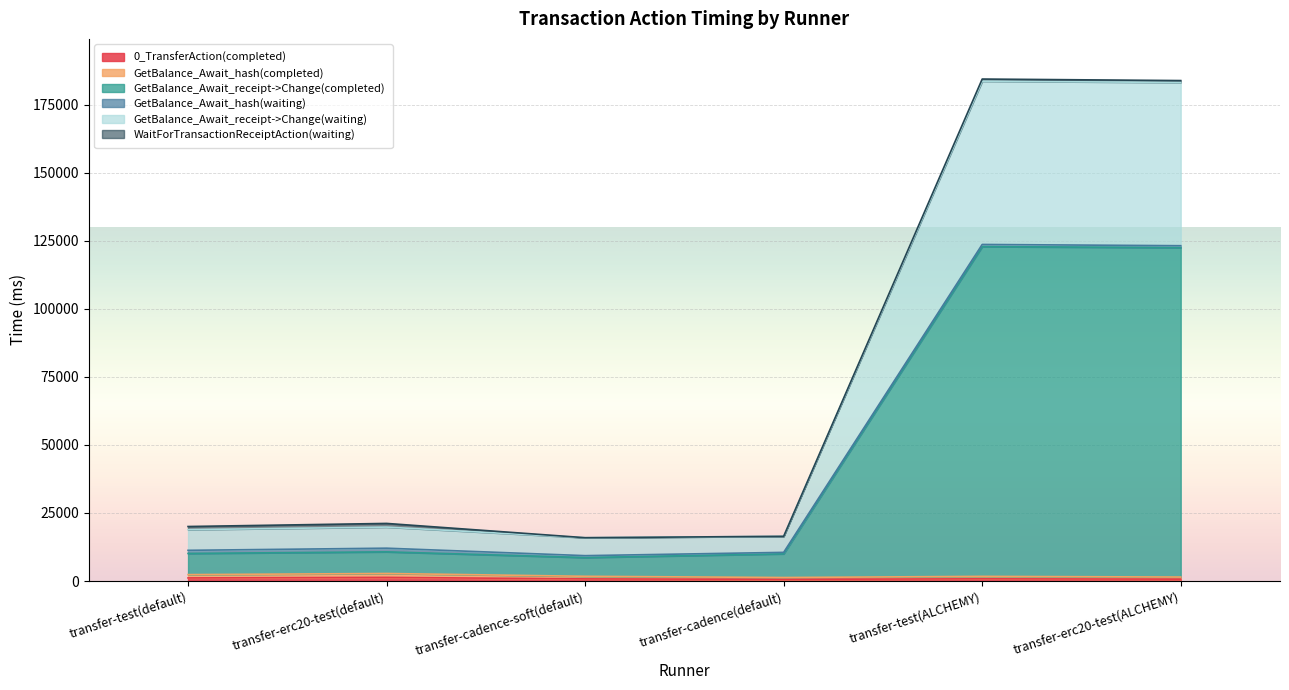

List the labels in order of GetBalance_Await_receipt->Change(completed) value, smallest first.

transfer-cadence-soft(default), transfer-cadence(default), transfer-test(default), transfer-erc20-test(default), transfer-erc20-test(ALCHEMY), transfer-test(ALCHEMY)